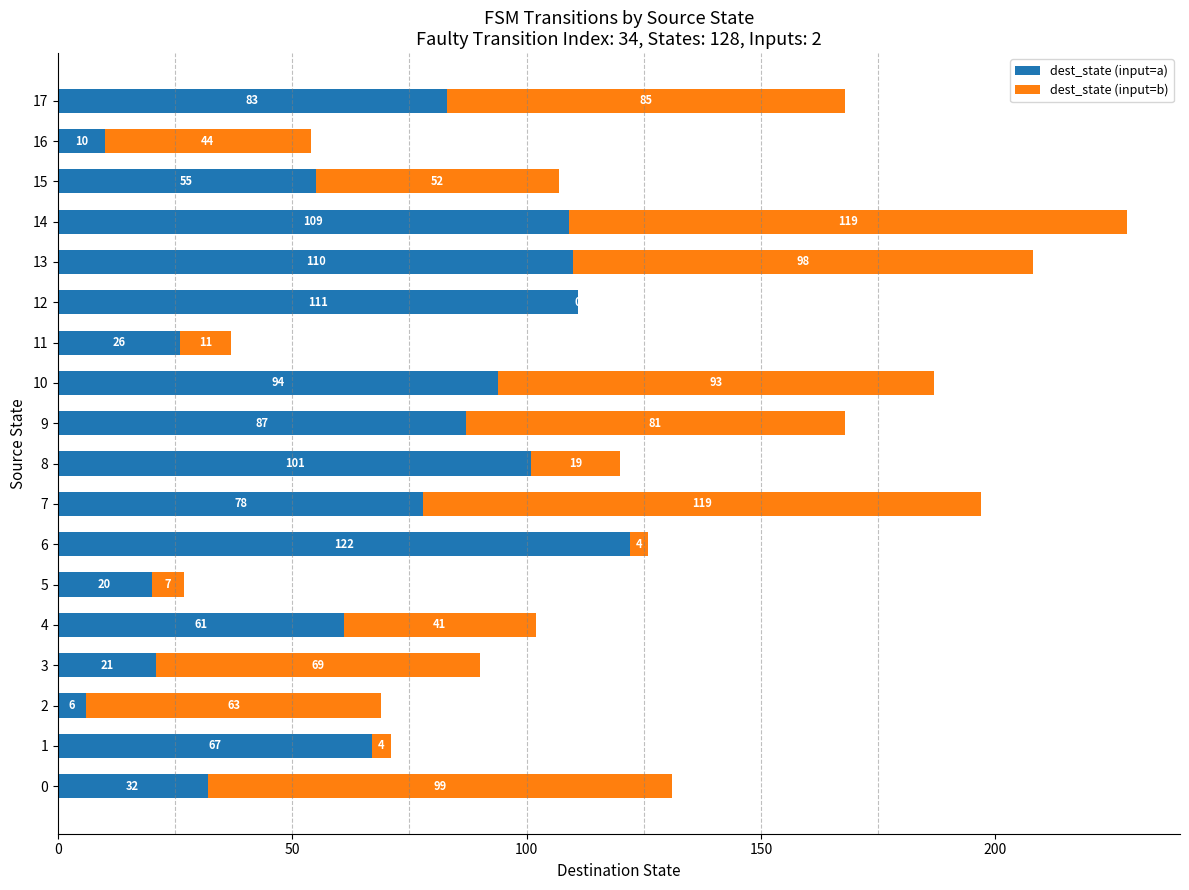

What is the sum of the dest_state (input=a) values at 3 and 2?

27